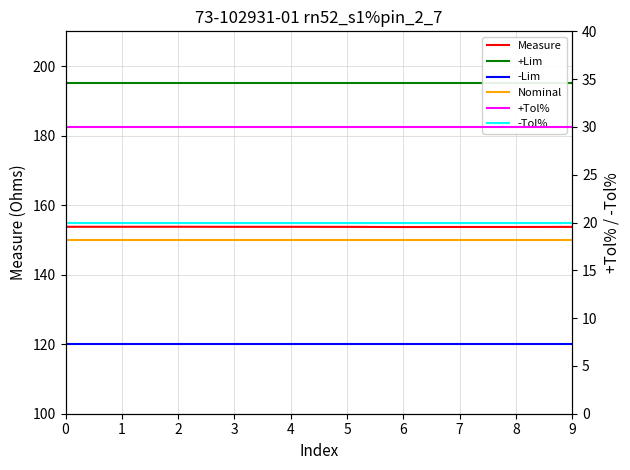

Reading left to right, extract all data points from this chart.

Measure: 153.8	153.8	153.8	153.8	153.8	153.8	153.7	153.7	153.7	153.7
+Lim: 195.0	195.0	195.0	195.0	195.0	195.0	195.0	195.0	195.0	195.0
-Lim: 120.0	120.0	120.0	120.0	120.0	120.0	120.0	120.0	120.0	120.0
Nominal: 150.0	150.0	150.0	150.0	150.0	150.0	150.0	150.0	150.0	150.0
+Tol%: 30.0	30.0	30.0	30.0	30.0	30.0	30.0	30.0	30.0	30.0
-Tol%: 20.0	20.0	20.0	20.0	20.0	20.0	20.0	20.0	20.0	20.0